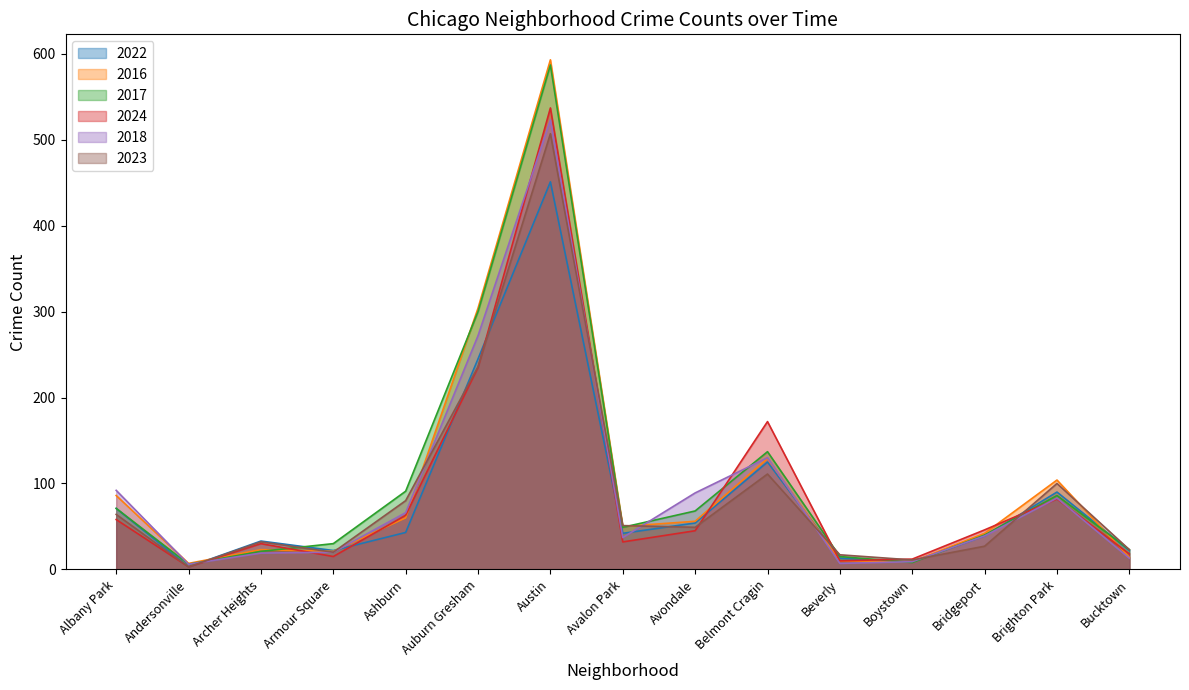

At which category does 2016 reach its first local valley?

Andersonville